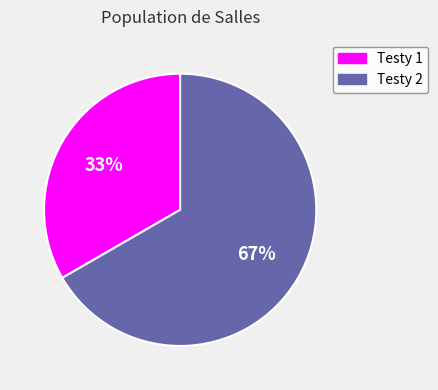

Rank the categories by value from highest to lowest.

Testy 2, Testy 1